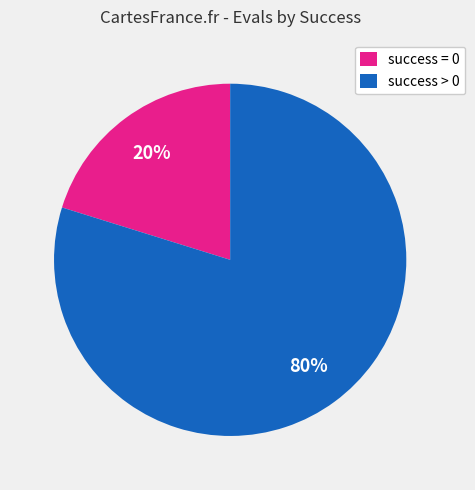

Do success > 0 and success = 0 together represent more than half of the pie?

Yes